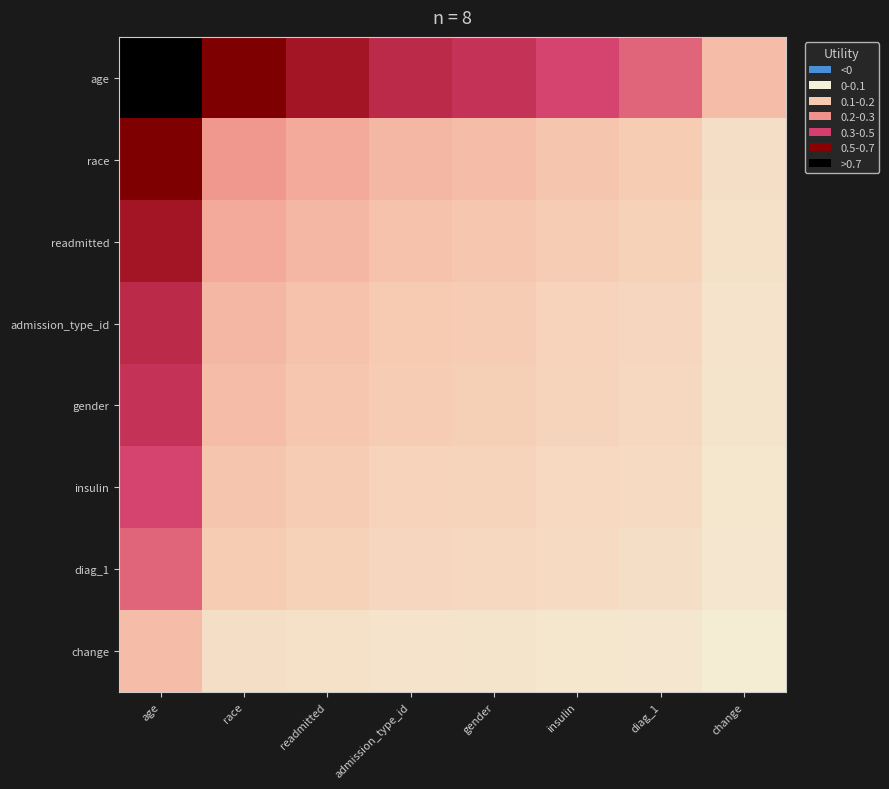

Count the number of categories in the chart.

8